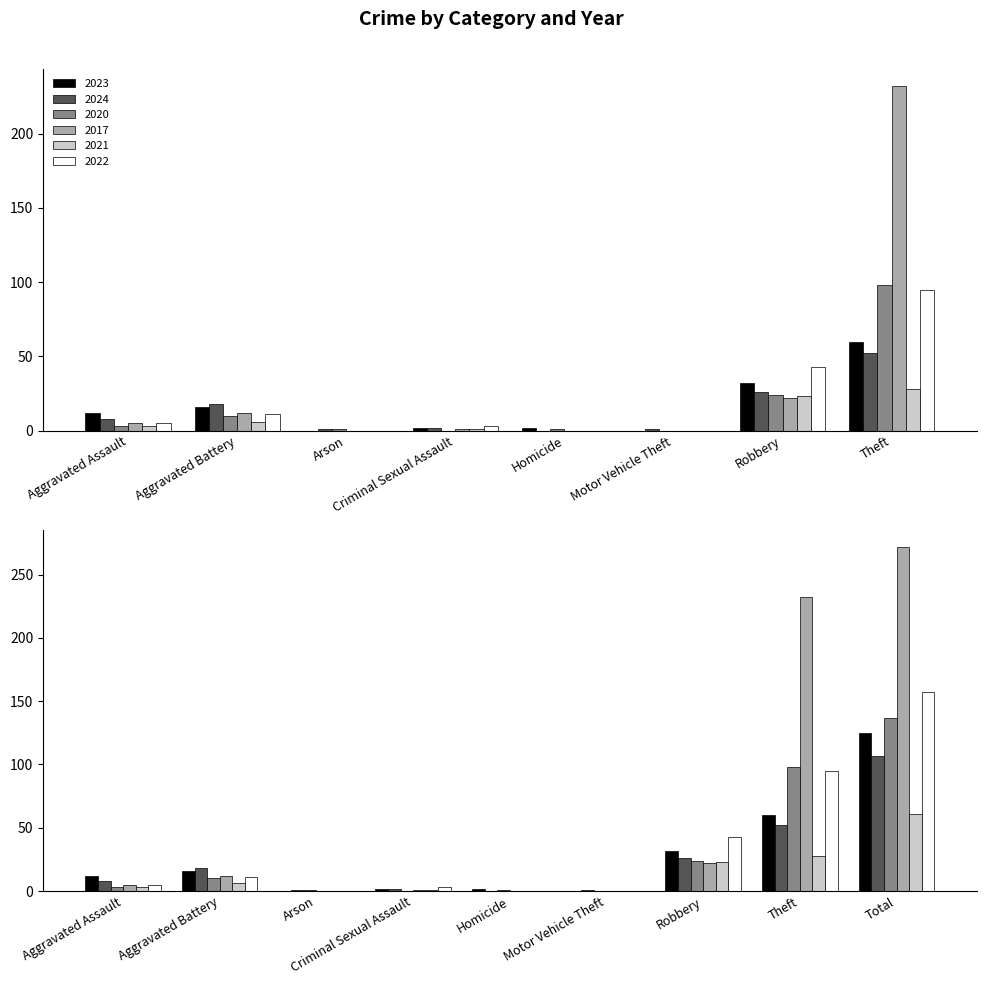

True or false: 2022 has a value of 5 at Aggravated Assault.

True